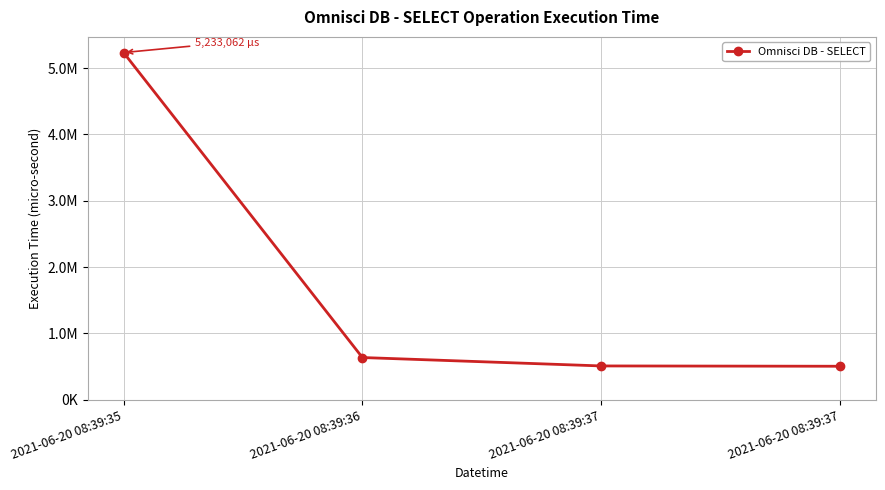

Does the chart have visible grid lines?

Yes